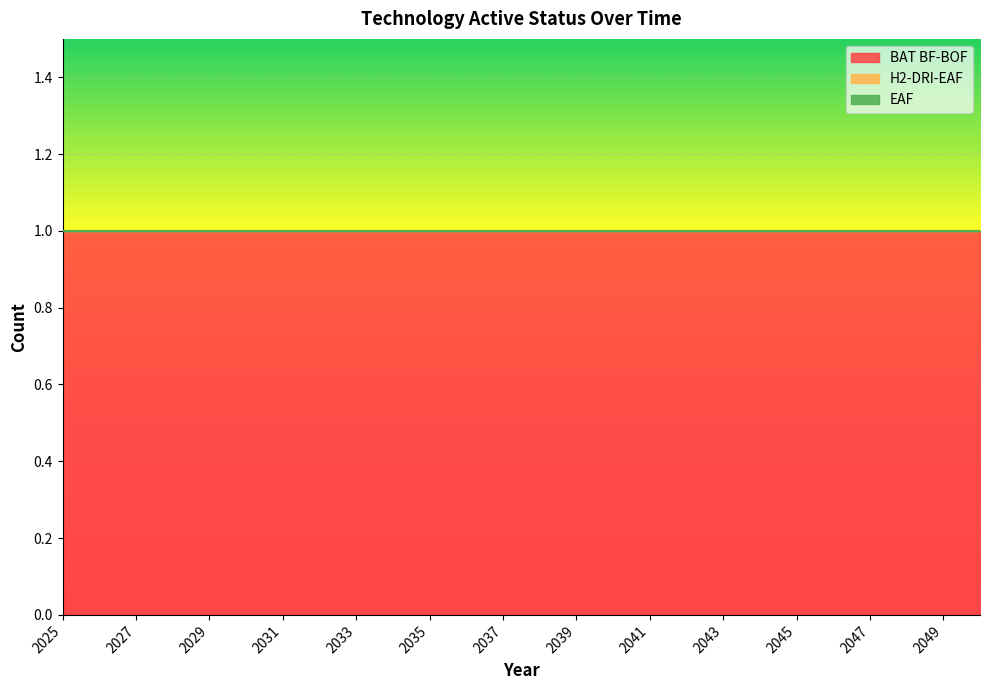

Rank the categories by BAT BF-BOF value from lowest to highest.

2025, 2026, 2027, 2028, 2029, 2030, 2031, 2032, 2033, 2034, 2035, 2036, 2037, 2038, 2039, 2040, 2041, 2042, 2043, 2044, 2045, 2046, 2047, 2048, 2049, 2050